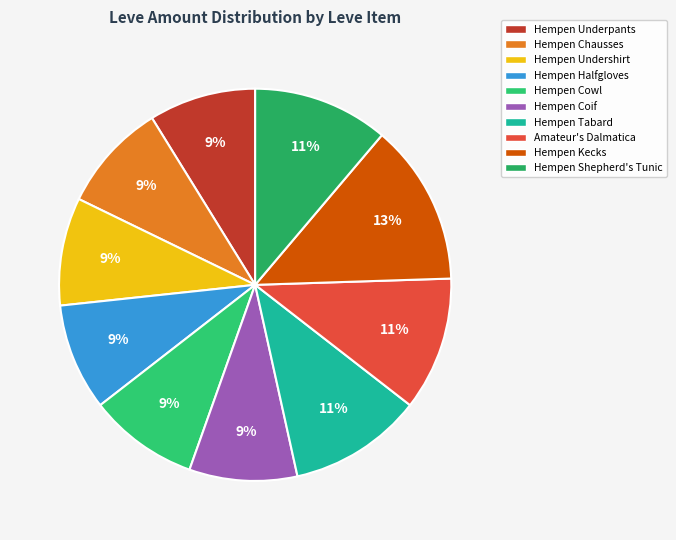

Does Hempen Kecks represent more than half of the total?

No